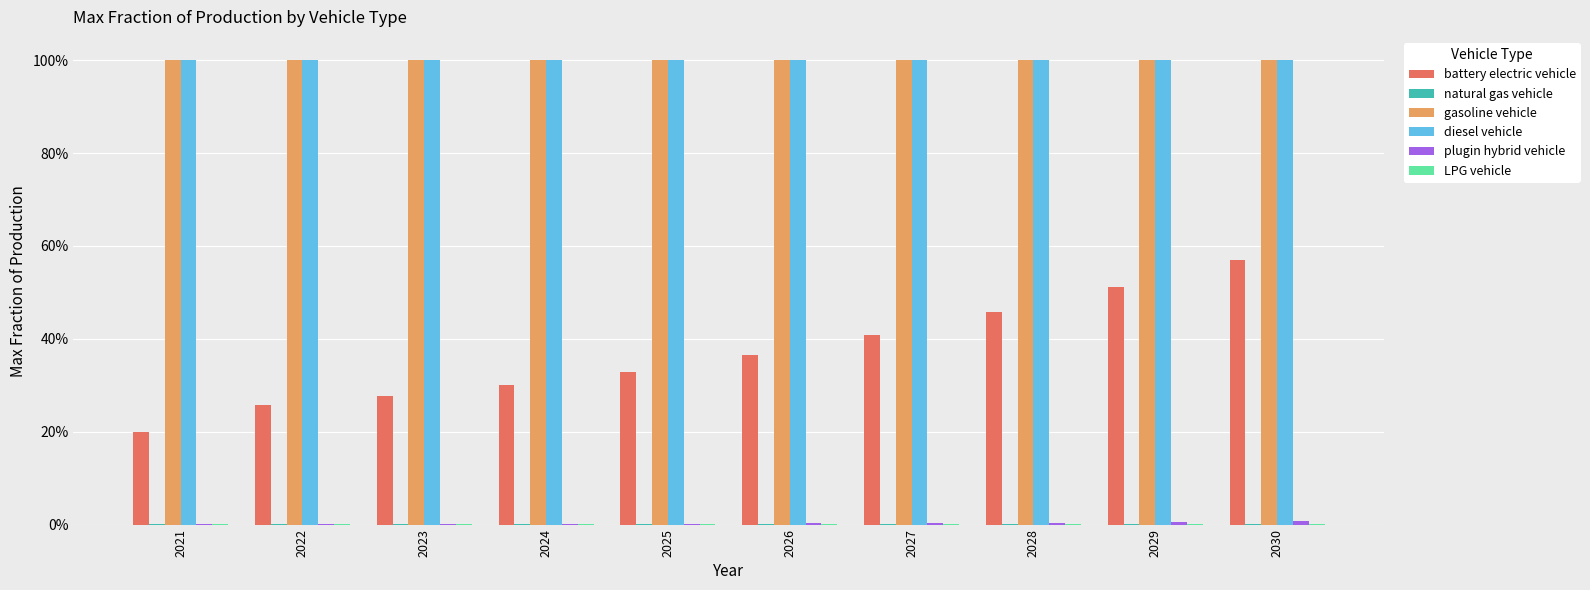

List the labels in order of plugin hybrid vehicle value, smallest first.

2021, 2022, 2023, 2024, 2025, 2026, 2027, 2028, 2029, 2030